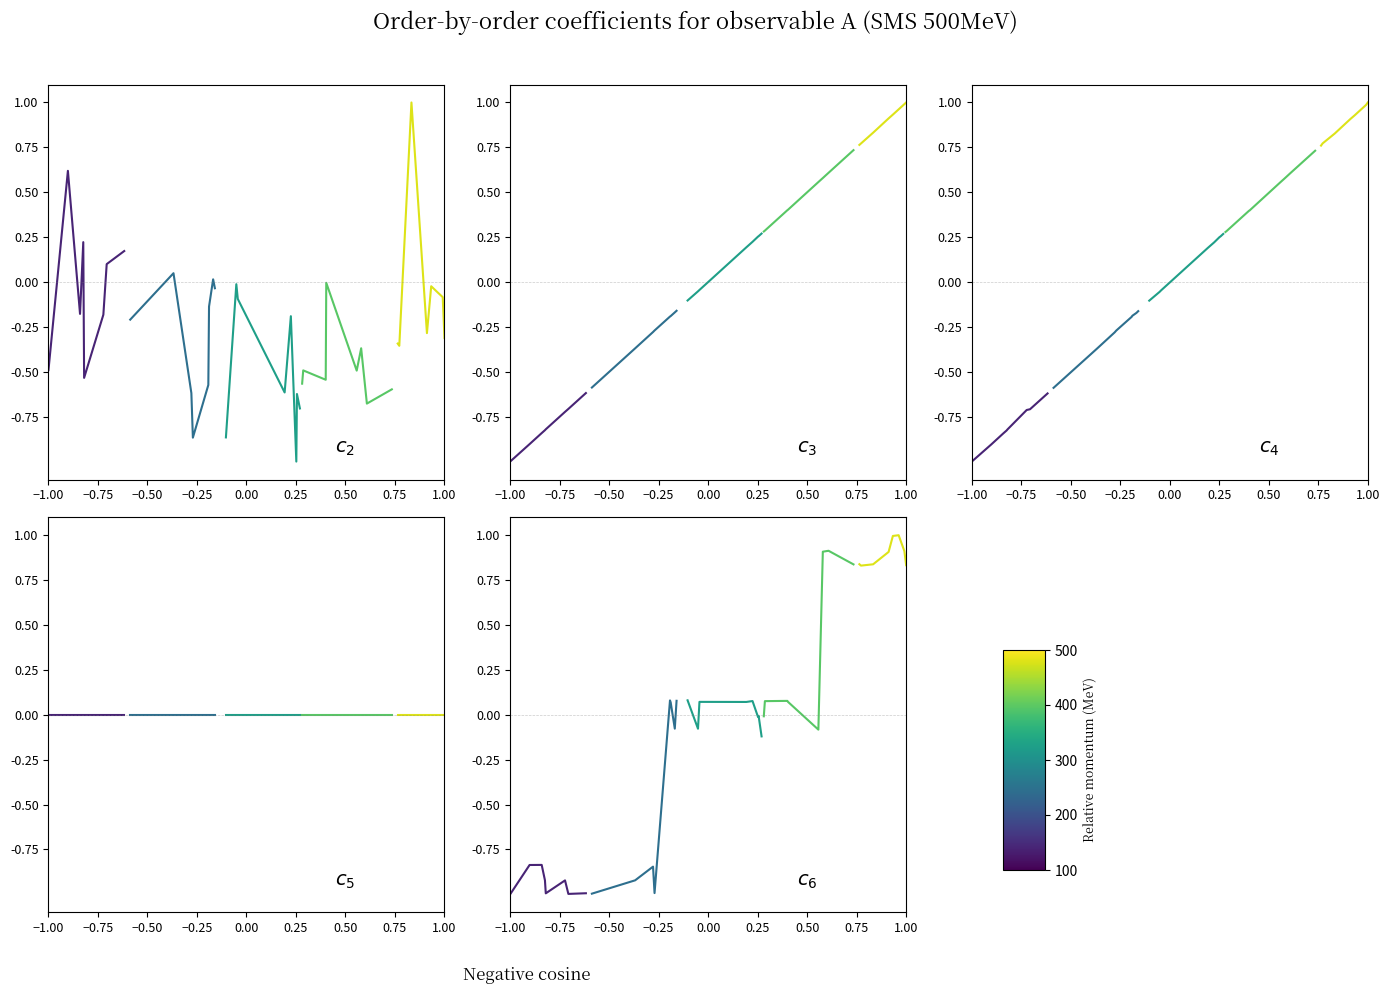

Is the value of group_1 at 0.50 greater than the value of group_4 at 0.25?

No